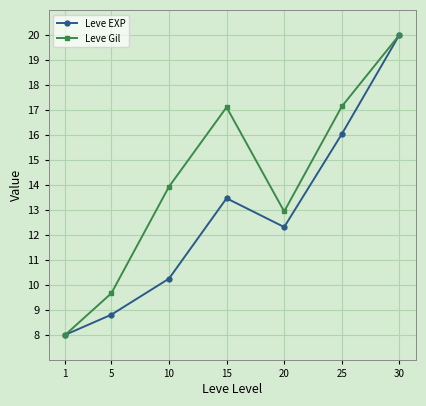

What is the value of the Leve Gil point at the 3rd from the left?

13.9